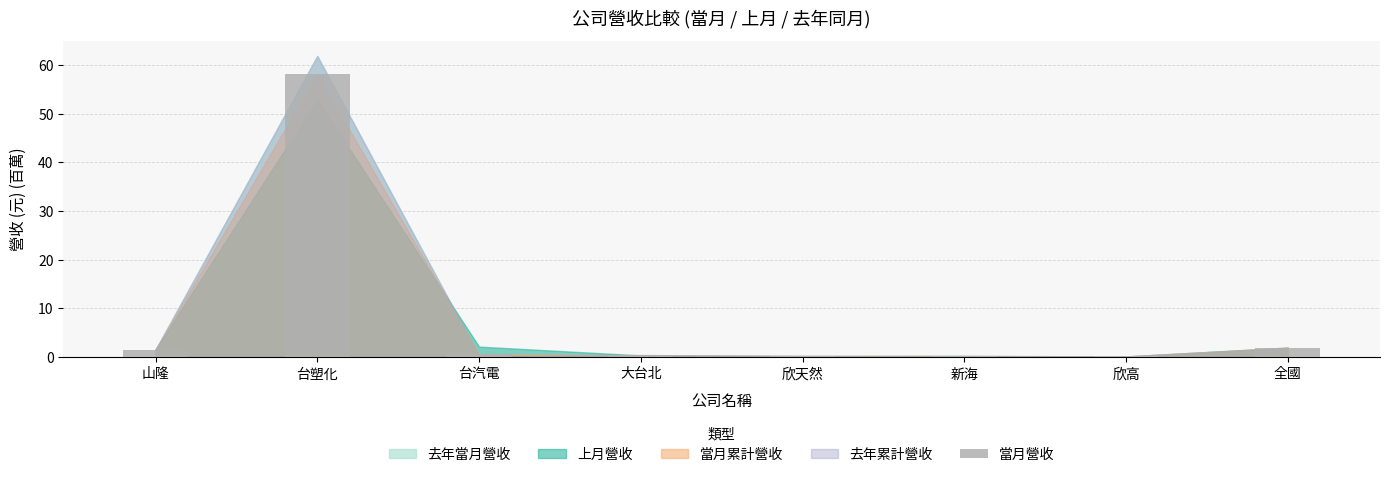

Is it true that the value at 山隆 is 1.5?

True